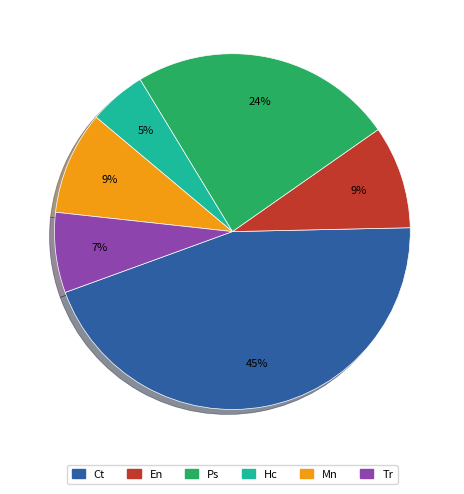

Is there any slice that represents more than half of the pie?

No